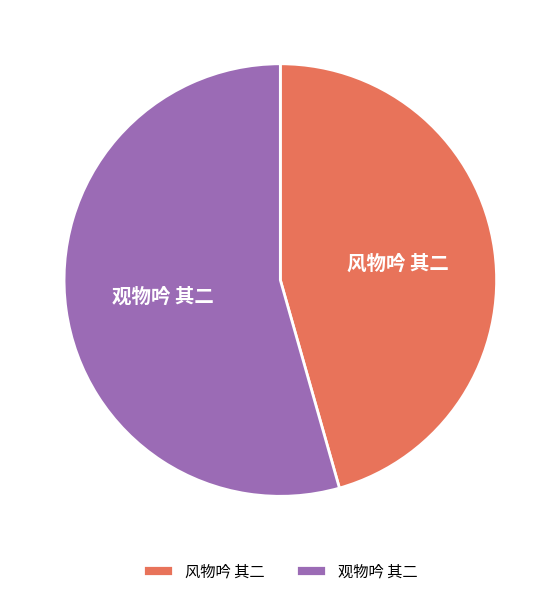

Is 风物吟 其二 the majority of the pie?

No